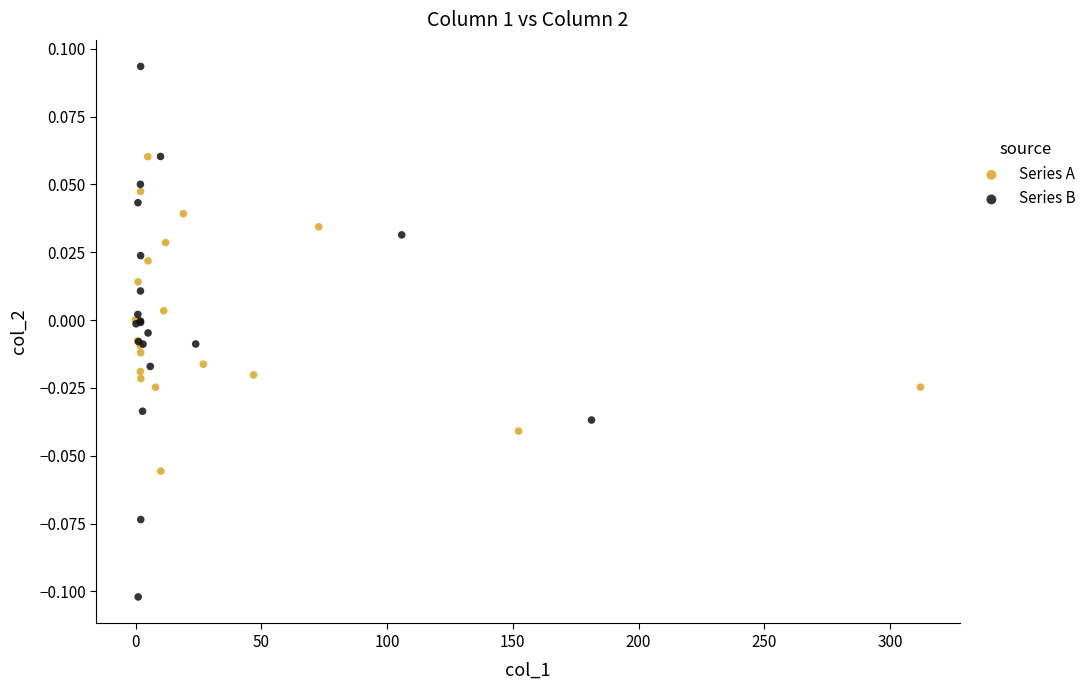

Which series contains the lowest Y value?

Series B